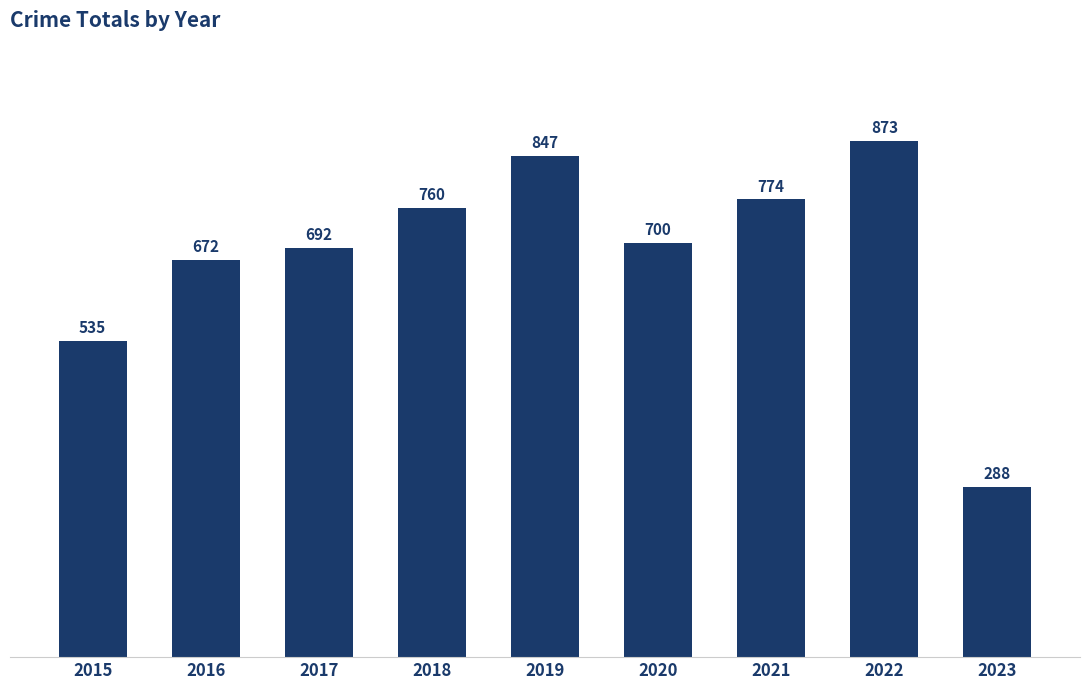

What is the difference between the second highest and minimum values?

559